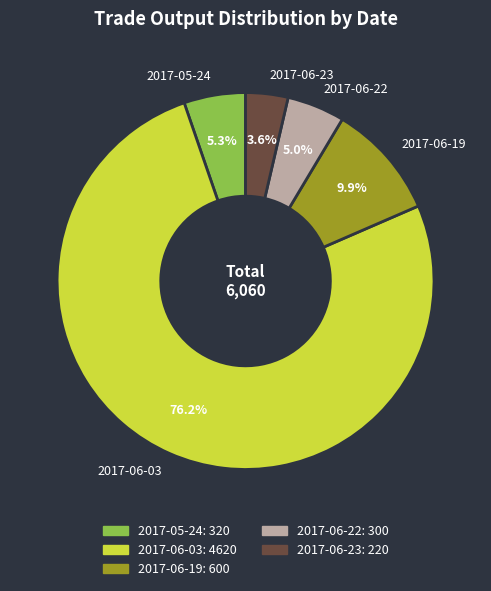

The 2017-06-03 slice represents 62% of the pie. True or false?

False